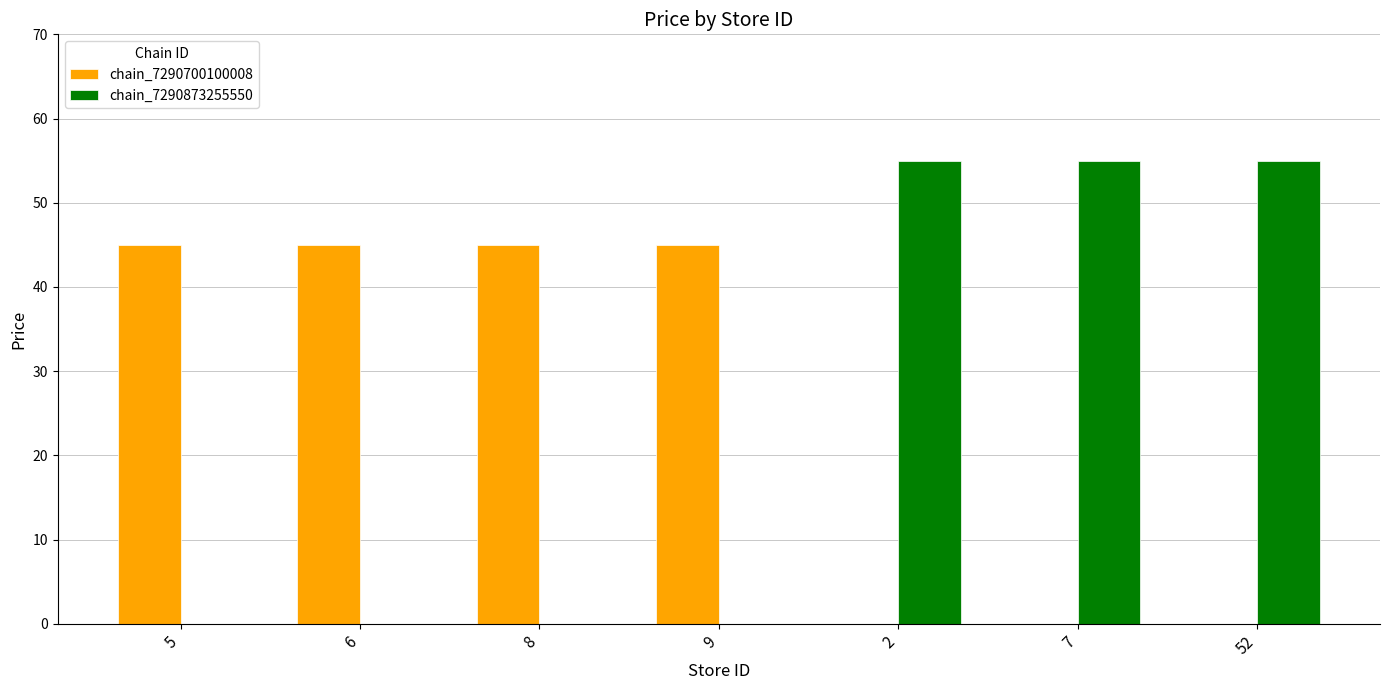

What is the total value across all series at 5?

45